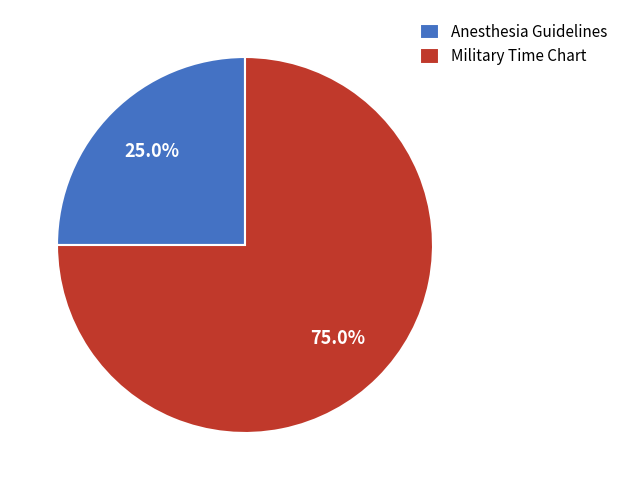

How many segments does this pie chart have?

2